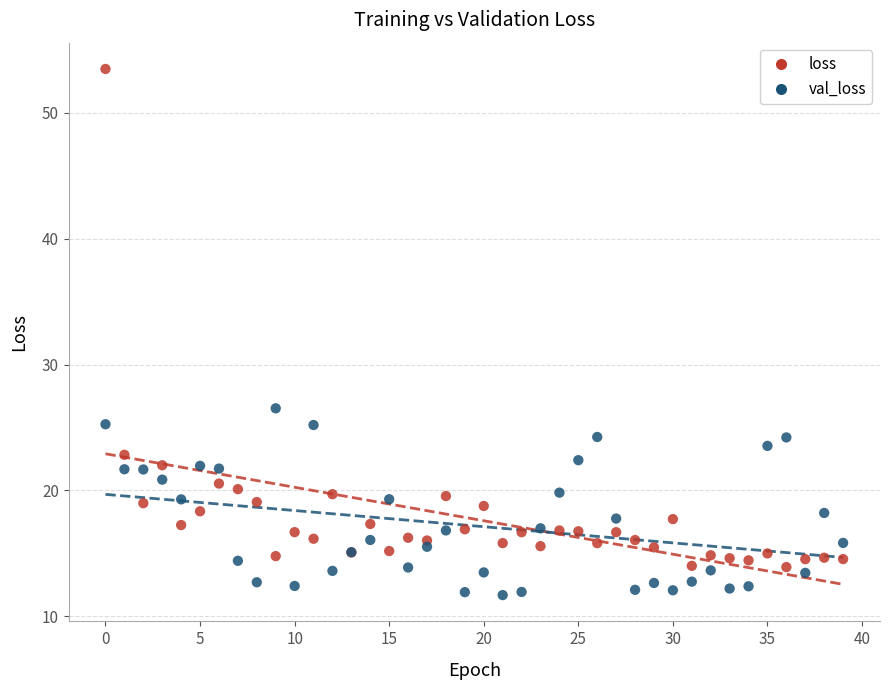

Which series has the widest spread of Y values?

loss